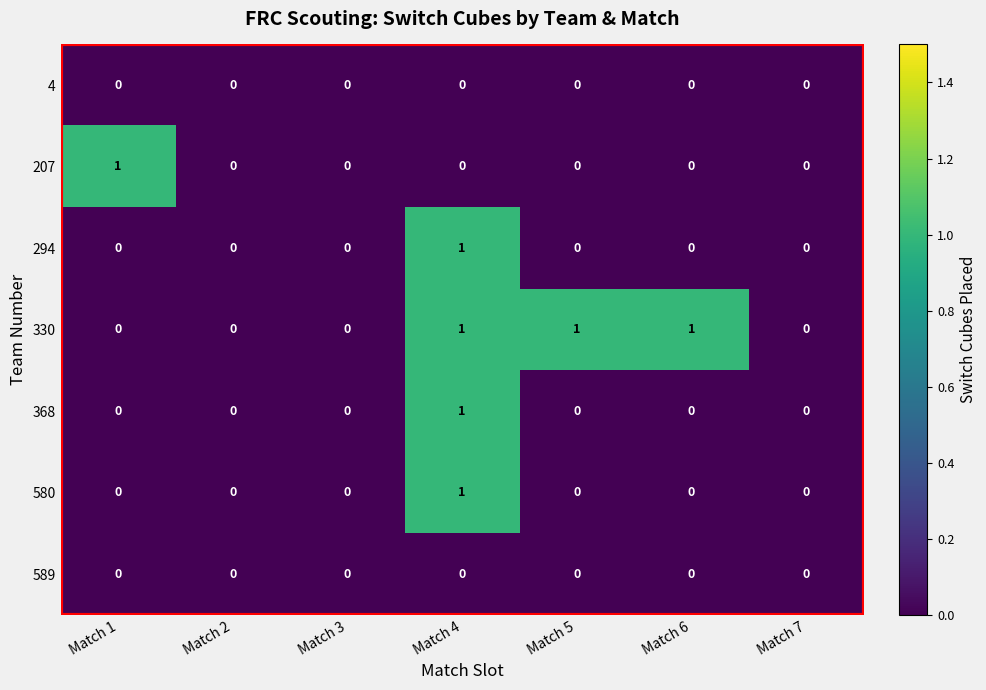

At which category is the sum across all series the highest?

Match 4